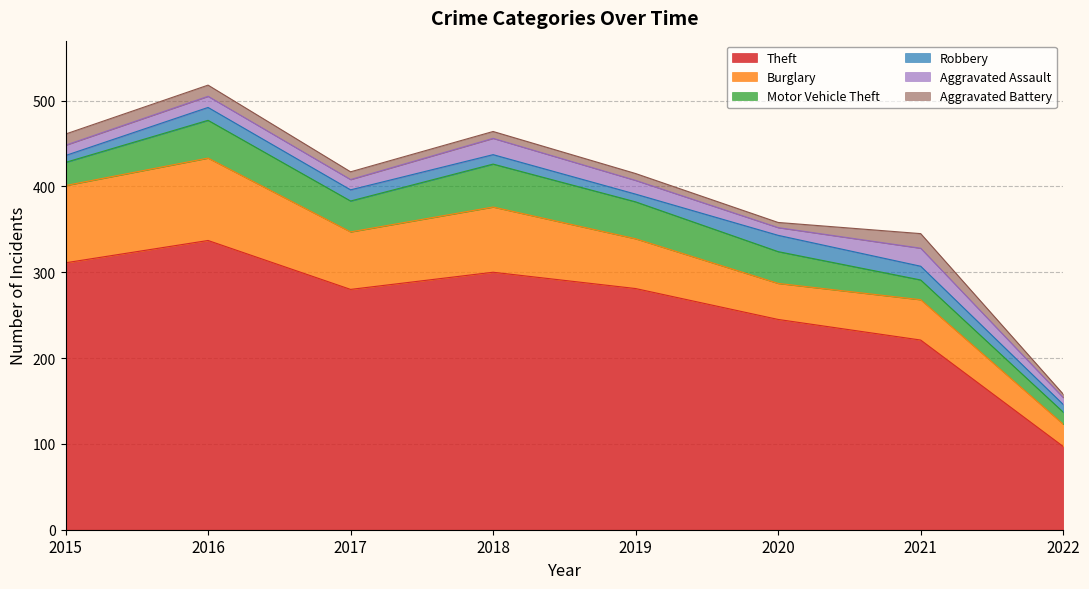

True or false: Aggravated Battery and Aggravated Assault intersect in this chart.

False